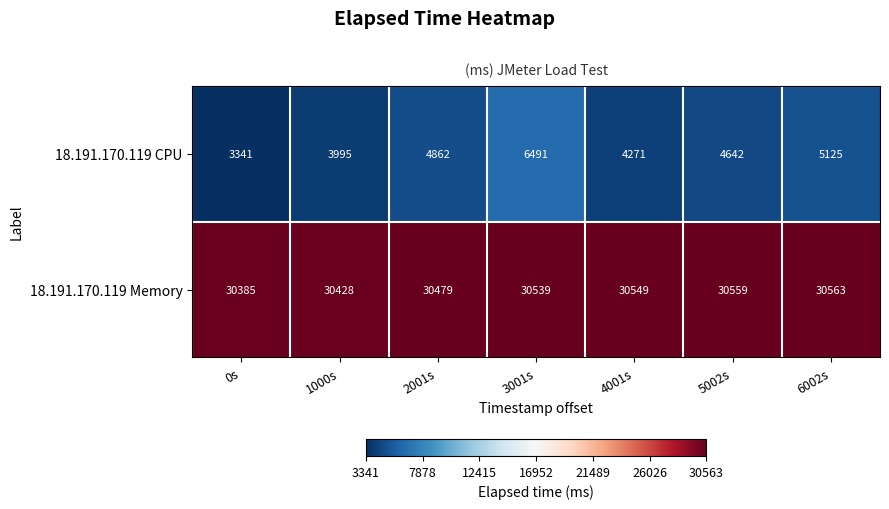

True or false: 18.191.170.119 Memory has a value of 39795 at 4001s.

False